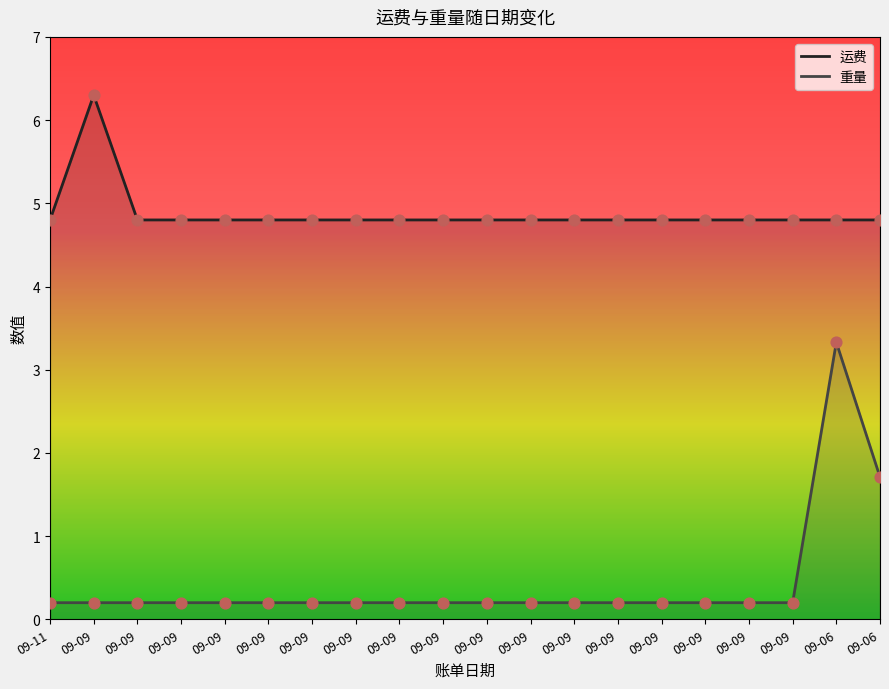

Is the value of 运费 at 09-09 greater than the value of 重量 at 09-09?

Yes